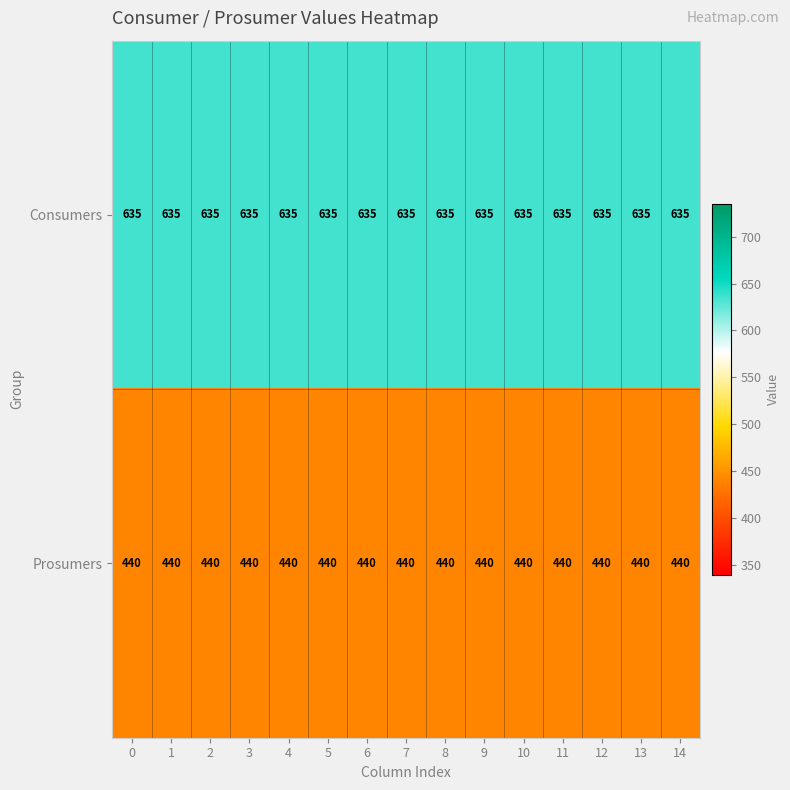

The value of Consumers at 3 is 177. True or false?

False